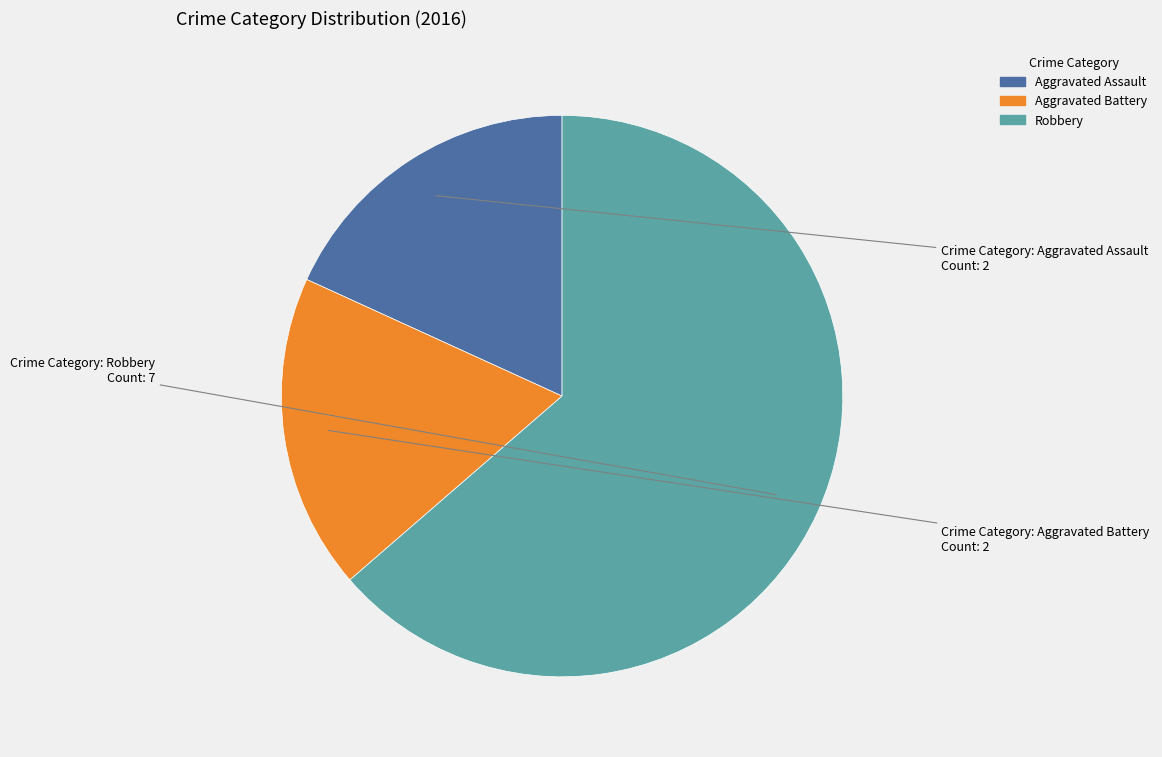

Is it true that Aggravated Assault is 18% of the pie?

True